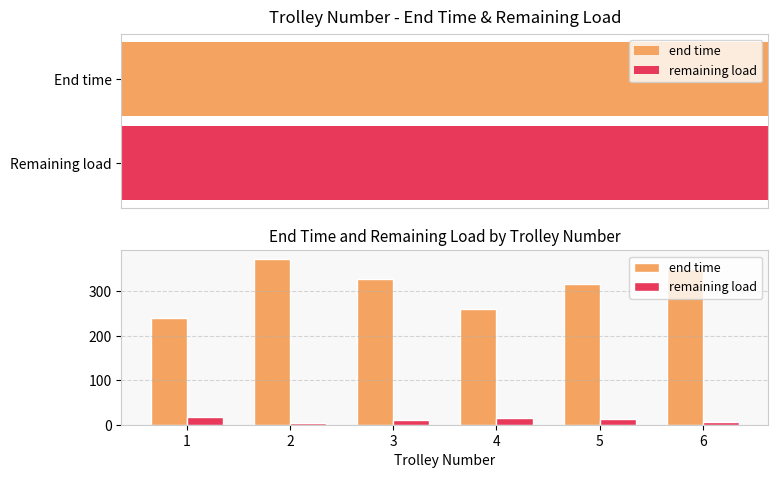

What are all the series names shown in the legend?

end time, remaining load